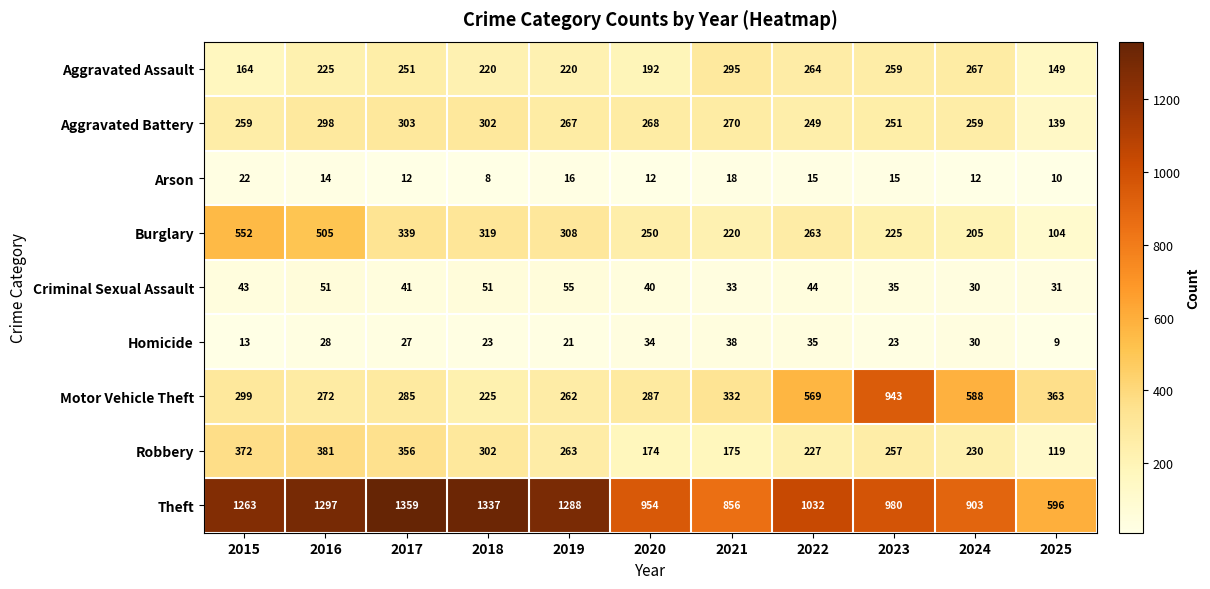

How many distinct data groups are displayed?

9